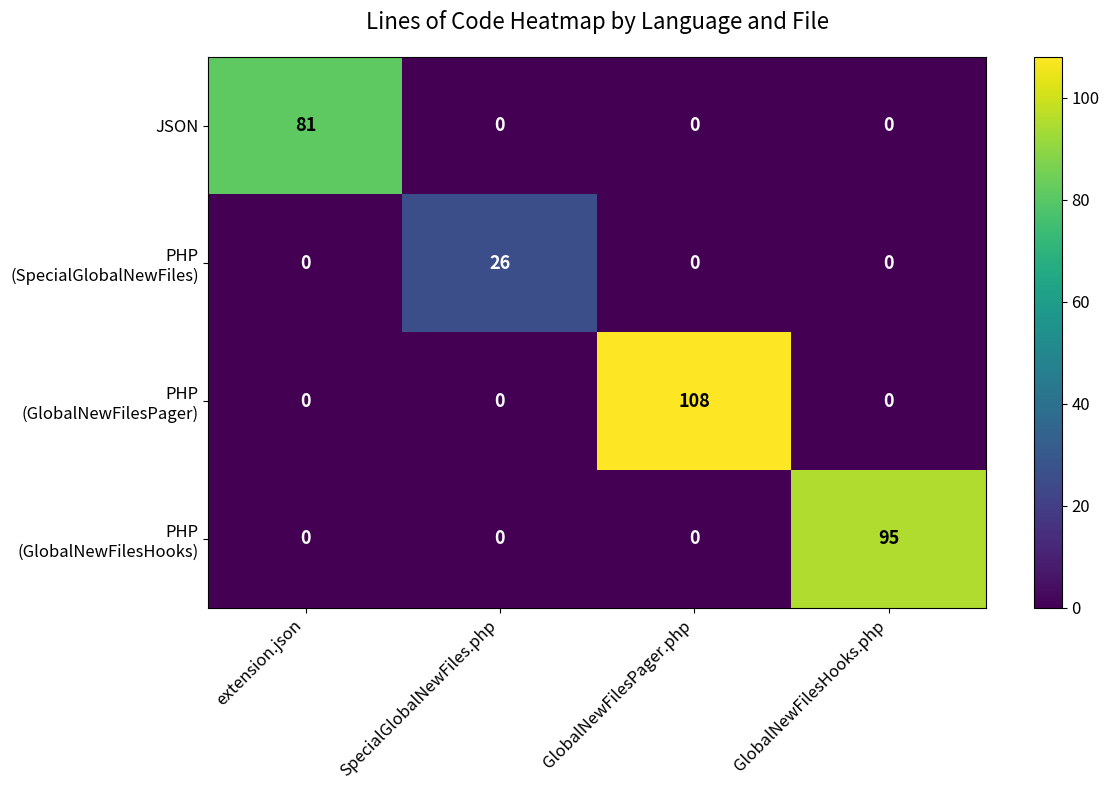

At which category is the sum across all series the highest?

GlobalNewFilesPager.php